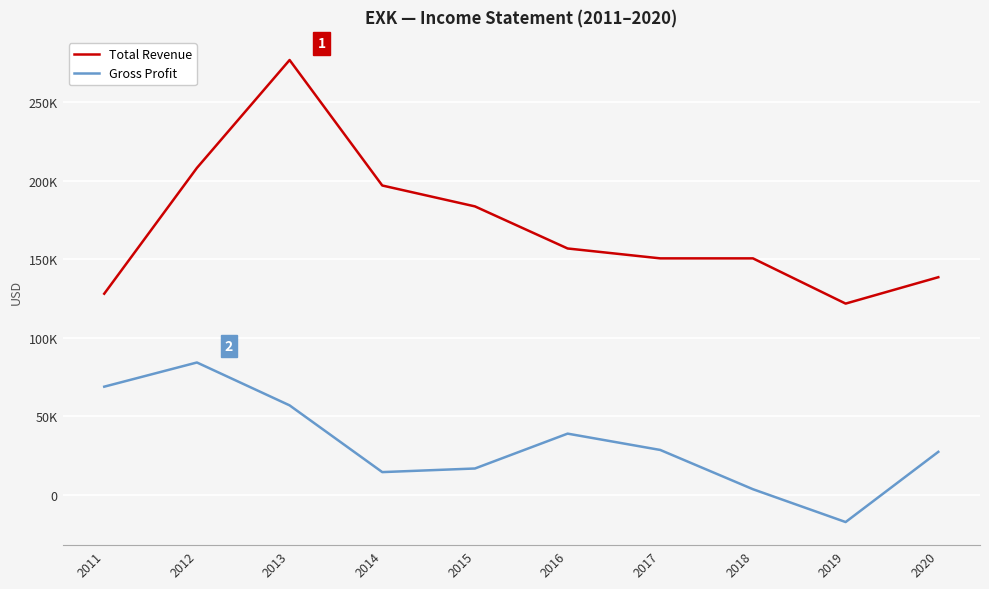

What are all the series names shown in the legend?

Total Revenue, Gross Profit